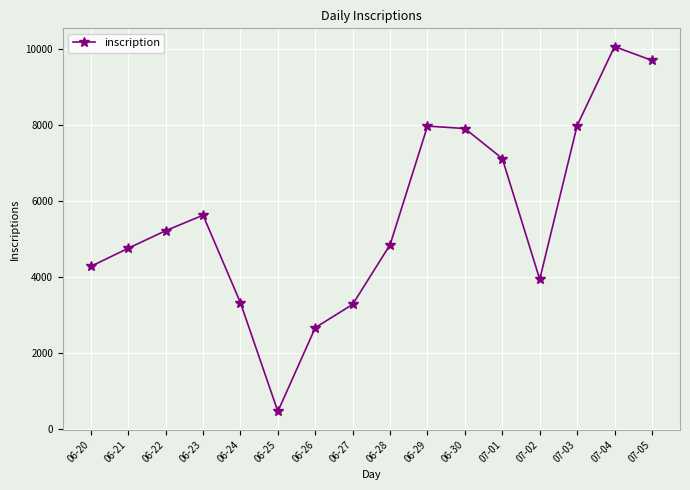

Does the chart display data point markers on the line(s)?

Yes